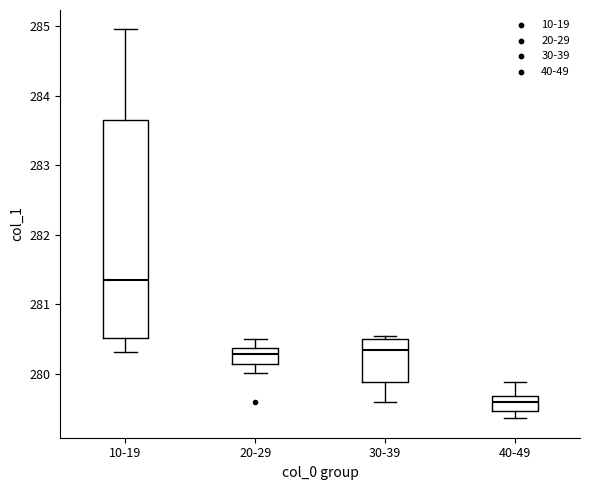

Comparing the boxes themselves (not the whiskers), which one is the tallest?

10-19